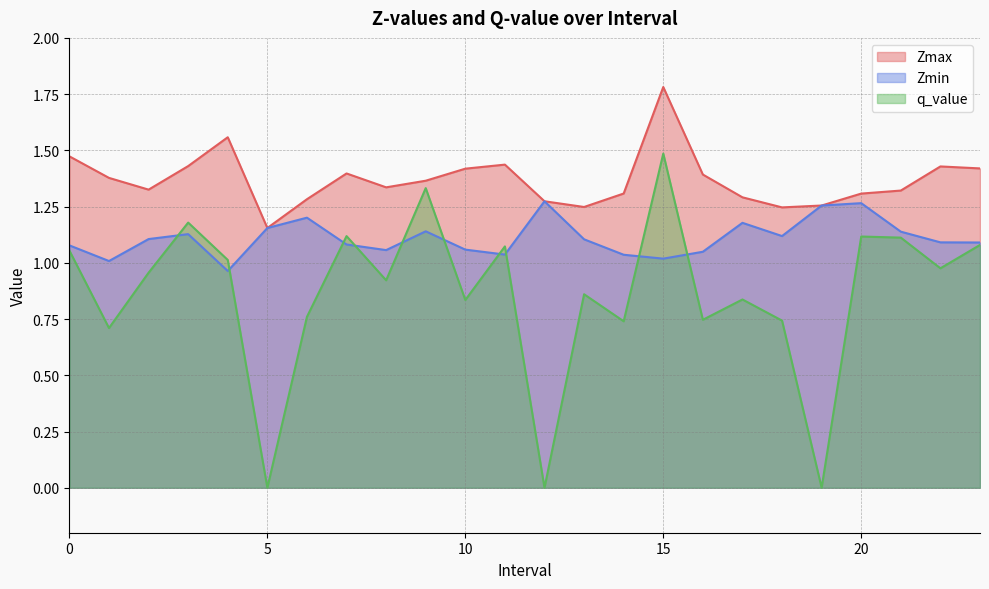

How many distinct data groups are displayed?

3